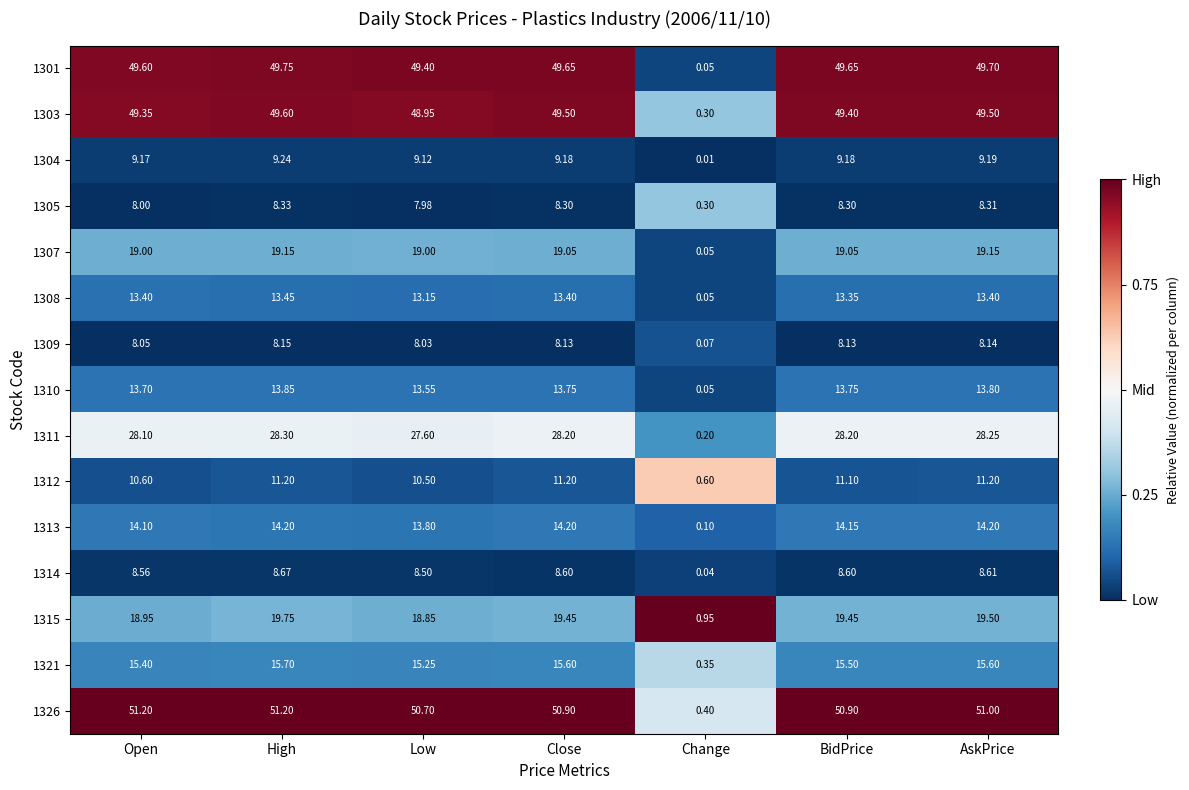

Which series has the largest total across all categories?

1326